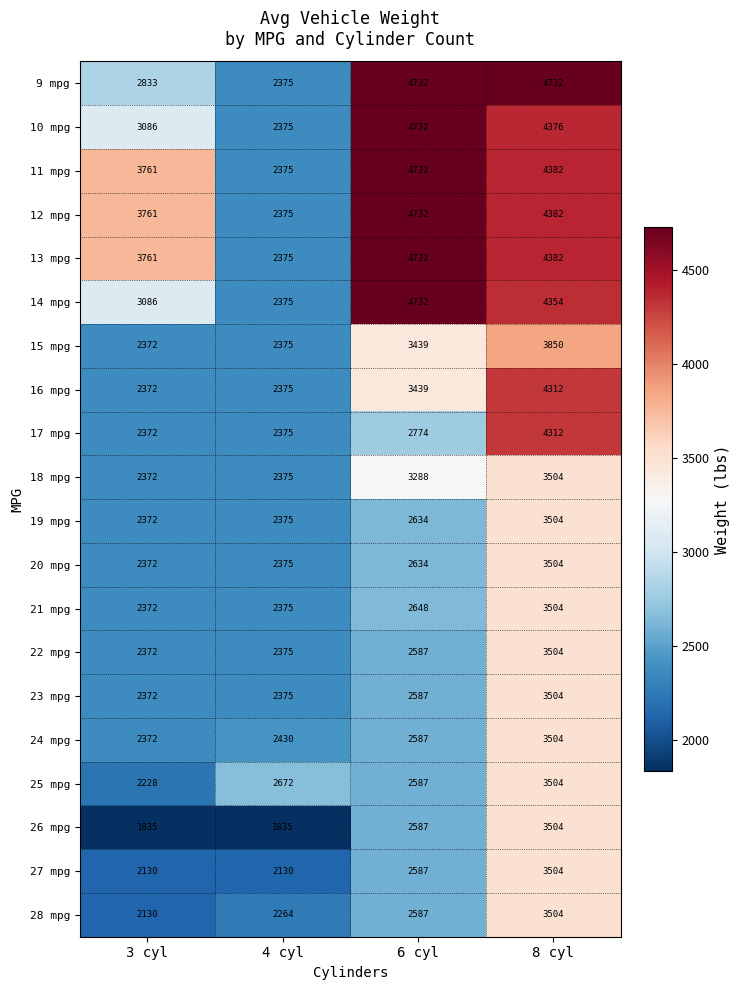

The 18 mpg series shows 2375 at 4 cyl. True or false?

True